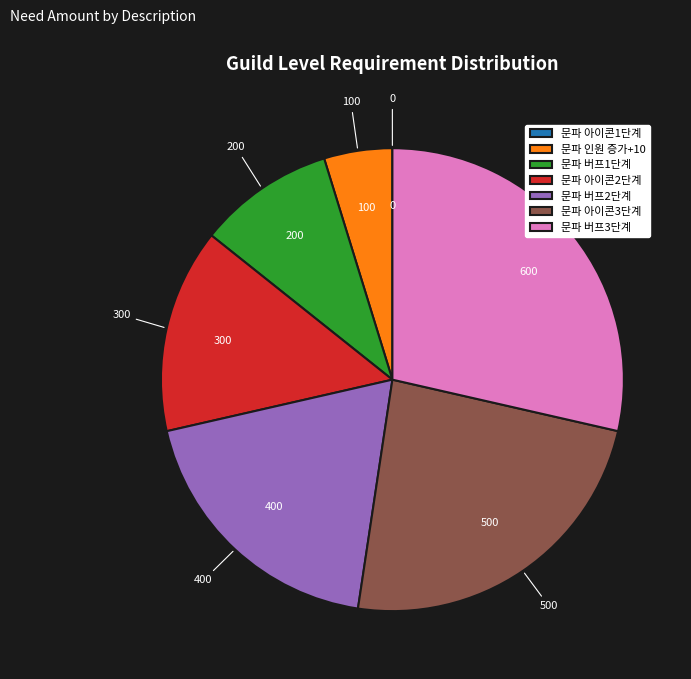

What is the ratio of the value at 문파 버프1단계 to the value at 문파 아이콘3단계?

0.4